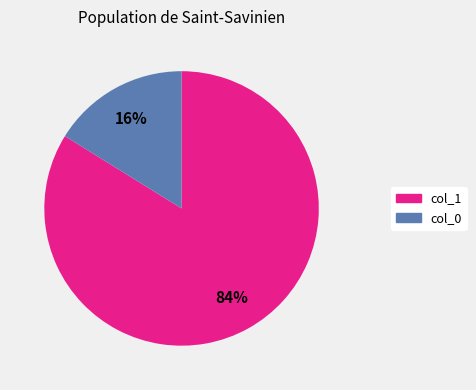

To the nearest percent, what is the difference between the largest and smallest slice percentages?

68%